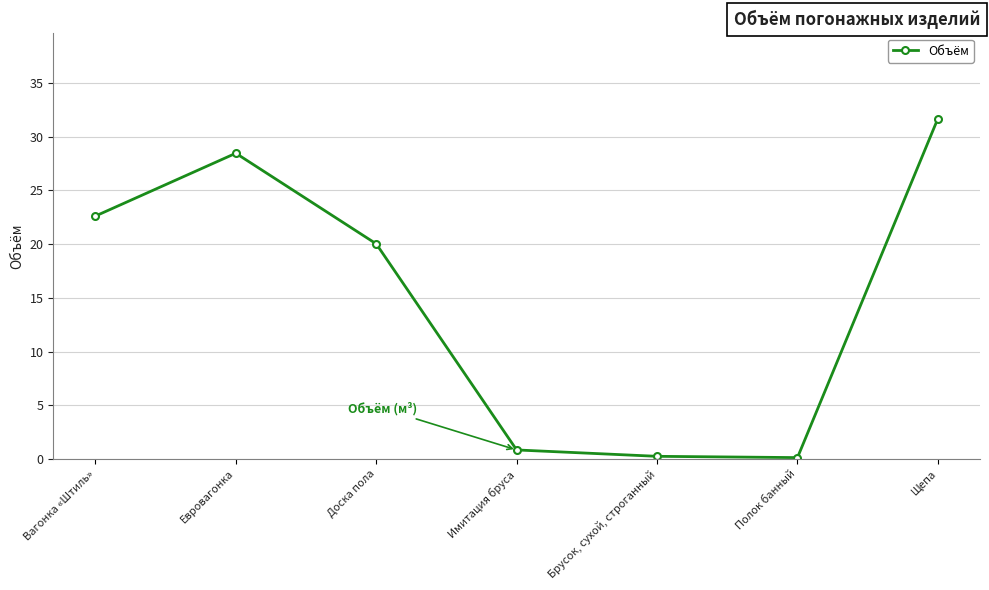

The value at Имитация бруса is 0.8. True or false?

True